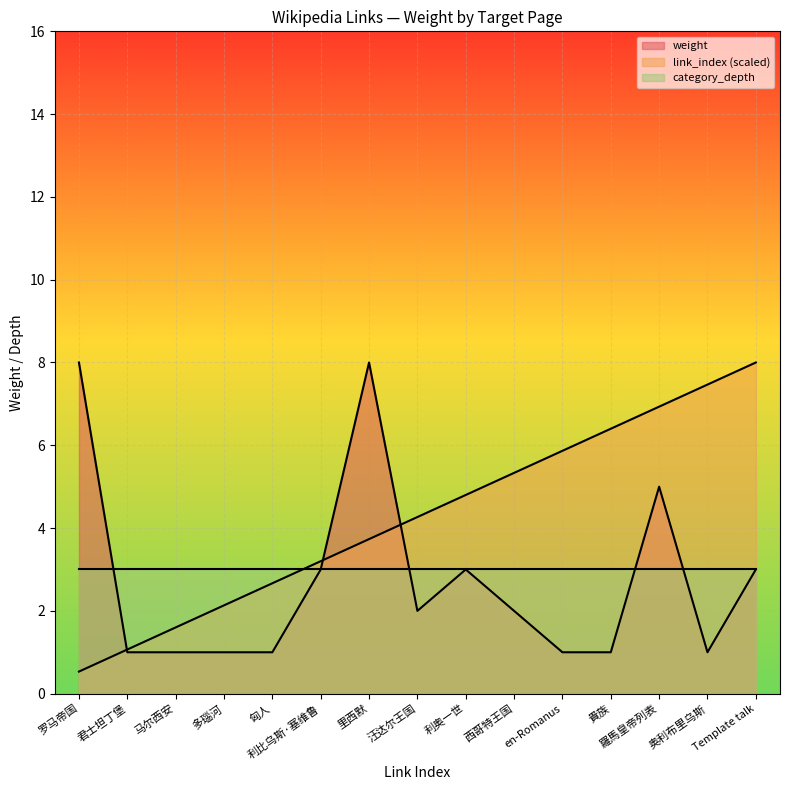

What is the value of the link_index point at the 1st from the left?

0.5